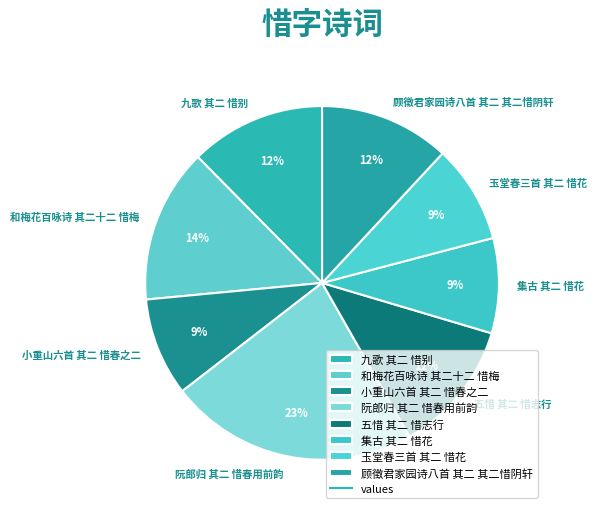

Count the number of slices in the pie.

8